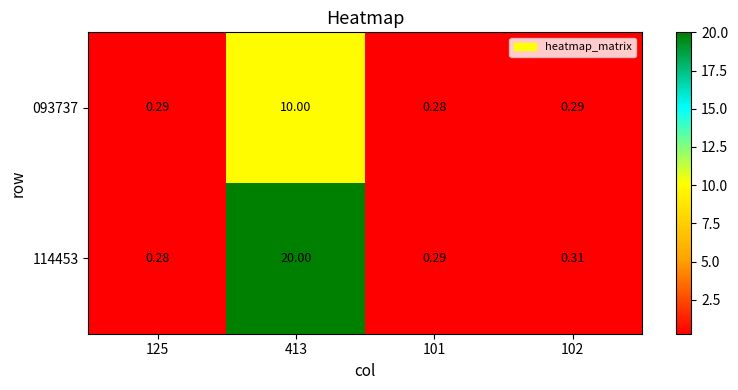

Which series changed the most between 101 and 102?

114453